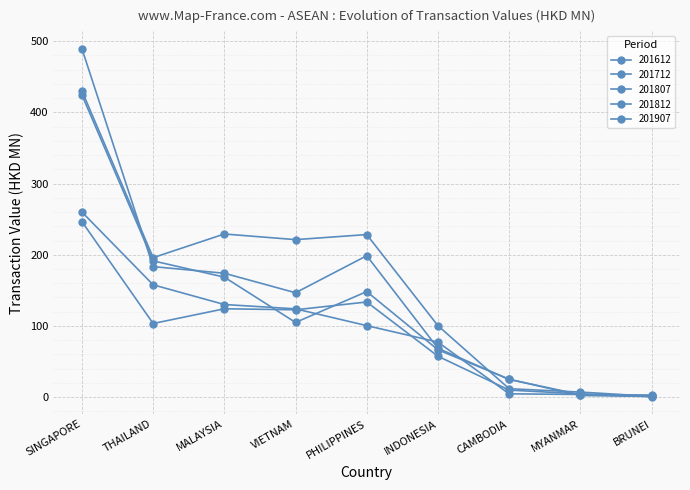

Reading left to right, extract all data points from this chart.

201612: 424.5	191.4	168.5	104.9	148.3	66.5	25.1	2.2	0.9
201712: 489.4	183.3	174.0	146.6	198.6	68.6	24.8	3.5	2.9
201807: 246.5	103.4	124.1	122.7	133.6	57.4	9.8	4.5	0.8
201812: 430.2	196.0	229.2	221.3	228.4	100.3	11.8	7.0	1.1
201907: 260.0	157.7	130.1	124.0	100.4	77.3	4.6	3.7	0.8